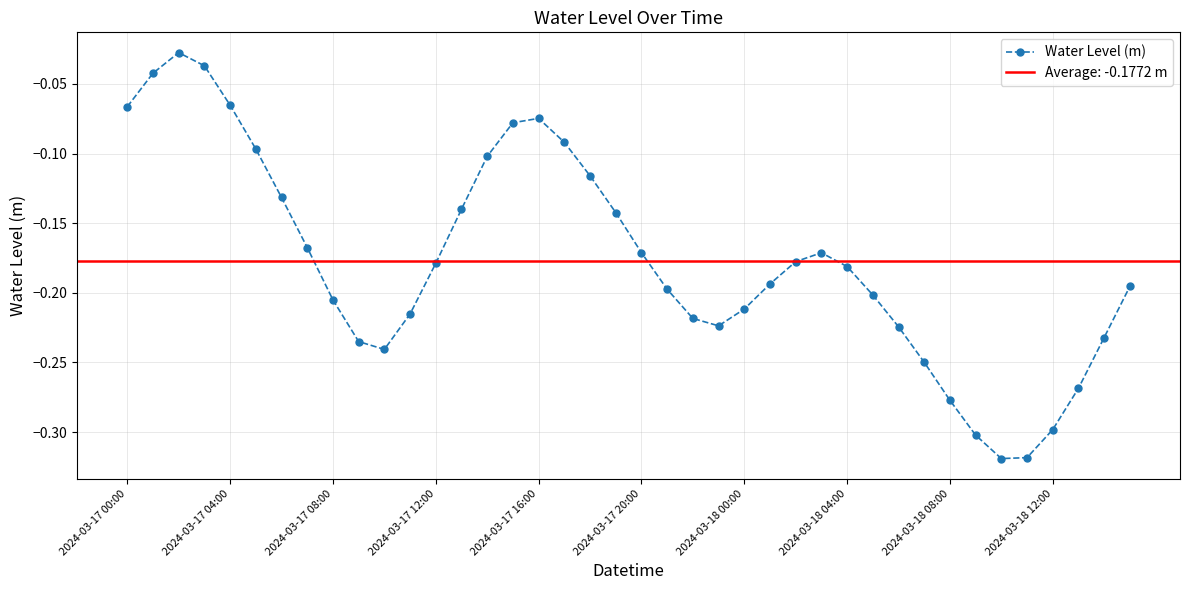

What is the label of the 20th point from the left?

19